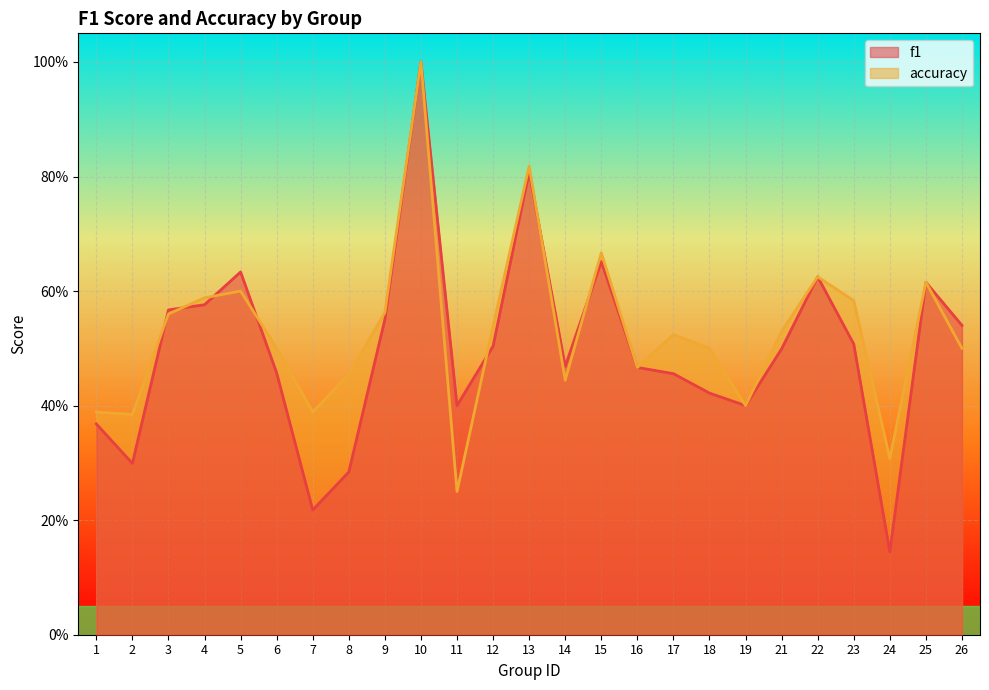

List the series in order of their peak value, lowest first.

f1, accuracy